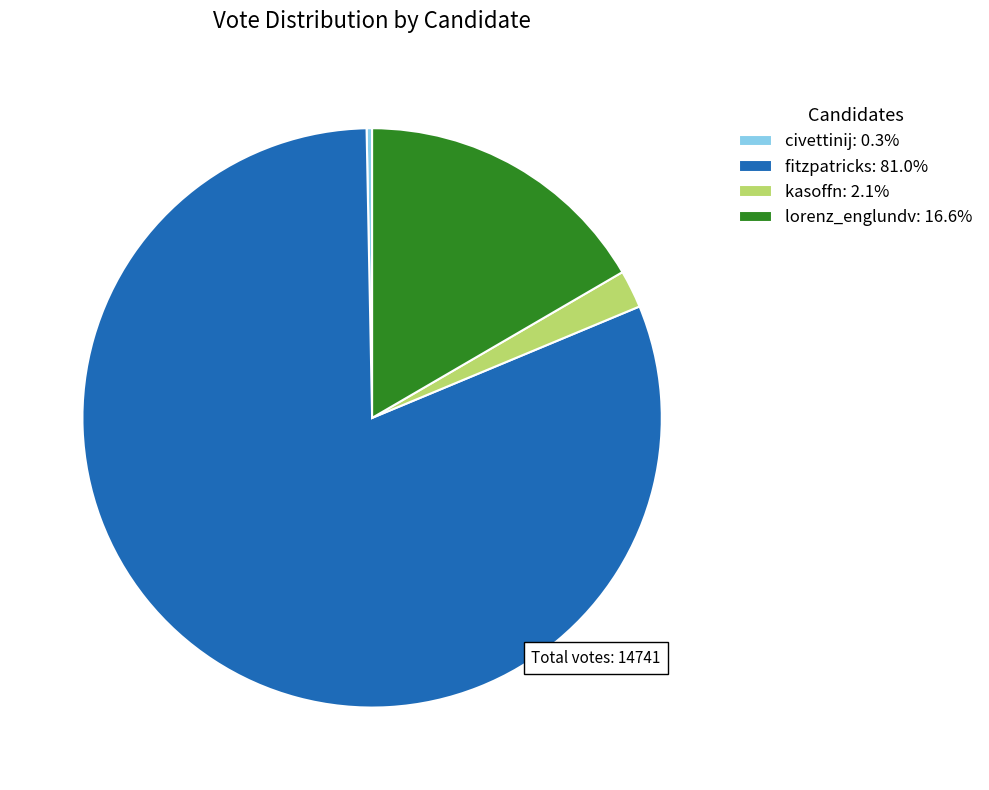

Count the number of slices in the pie.

4